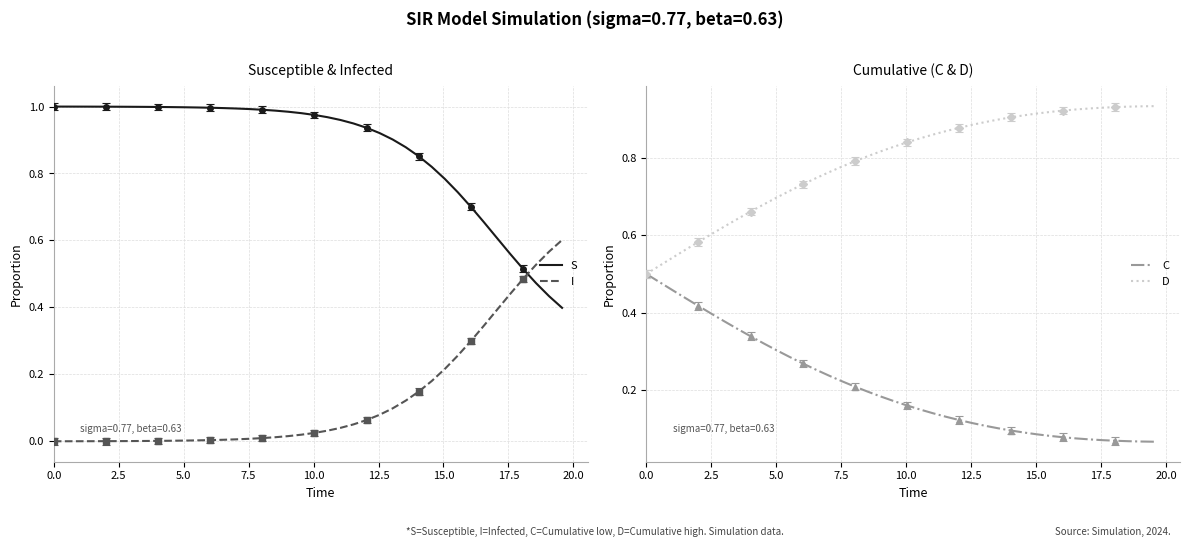

How many intersections are there between I and S?

1